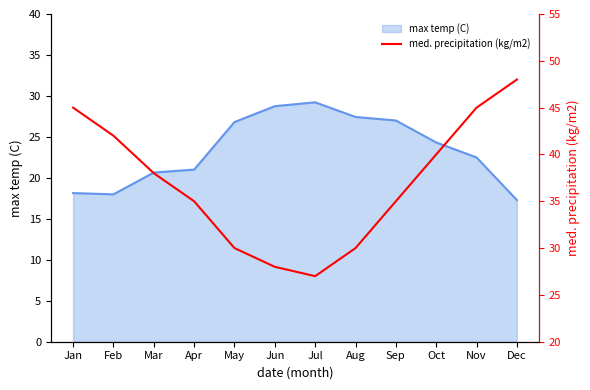

The value of max temp (line) at Feb is 11.8. True or false?

False